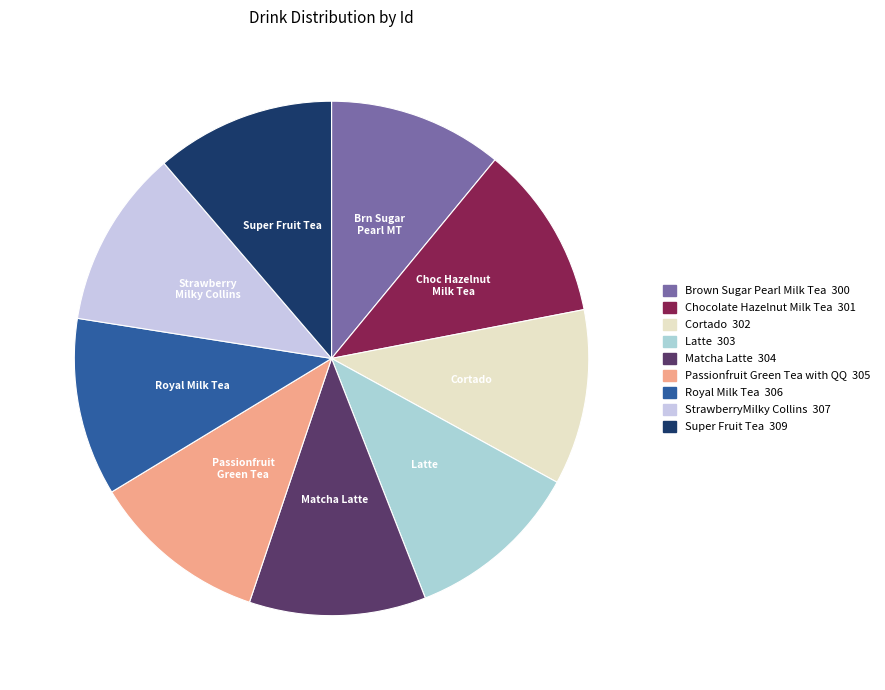

How many segments does this pie chart have?

9